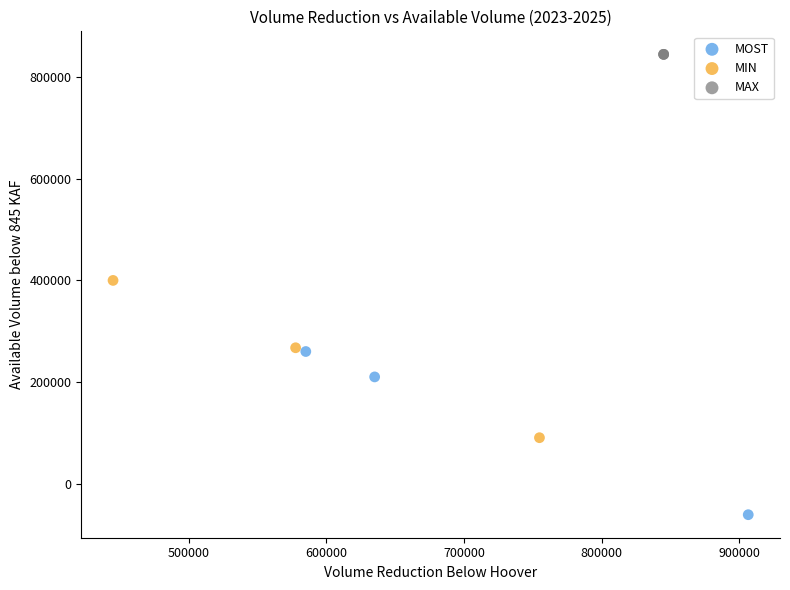

Which series reaches the minimum Y coordinate?

MOST